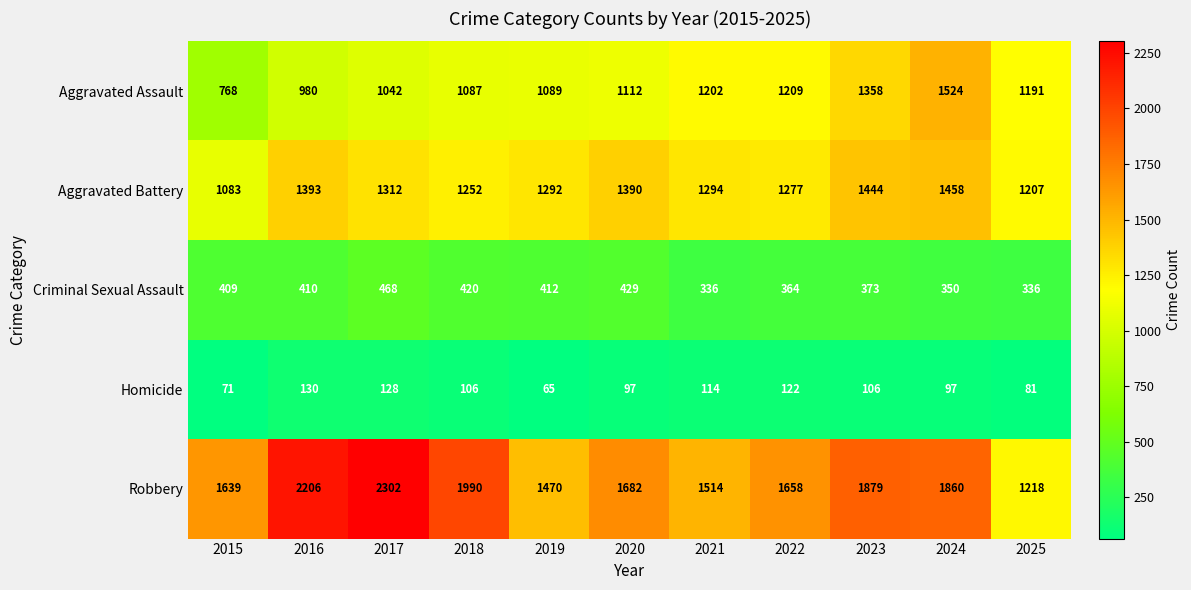

Which series has the widest spread of values?

Robbery